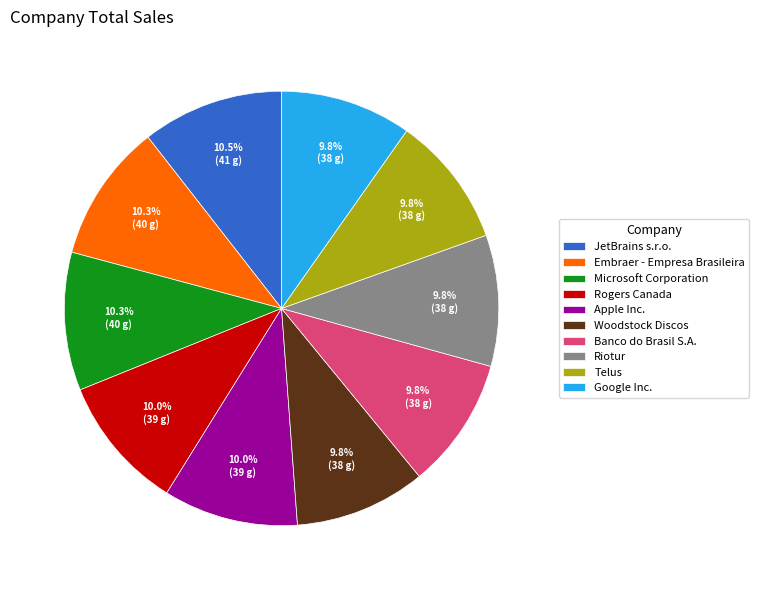

Which has a higher value, Banco do Brasil S.A. or Embraer - Empresa Brasileira?

Embraer - Empresa Brasileira